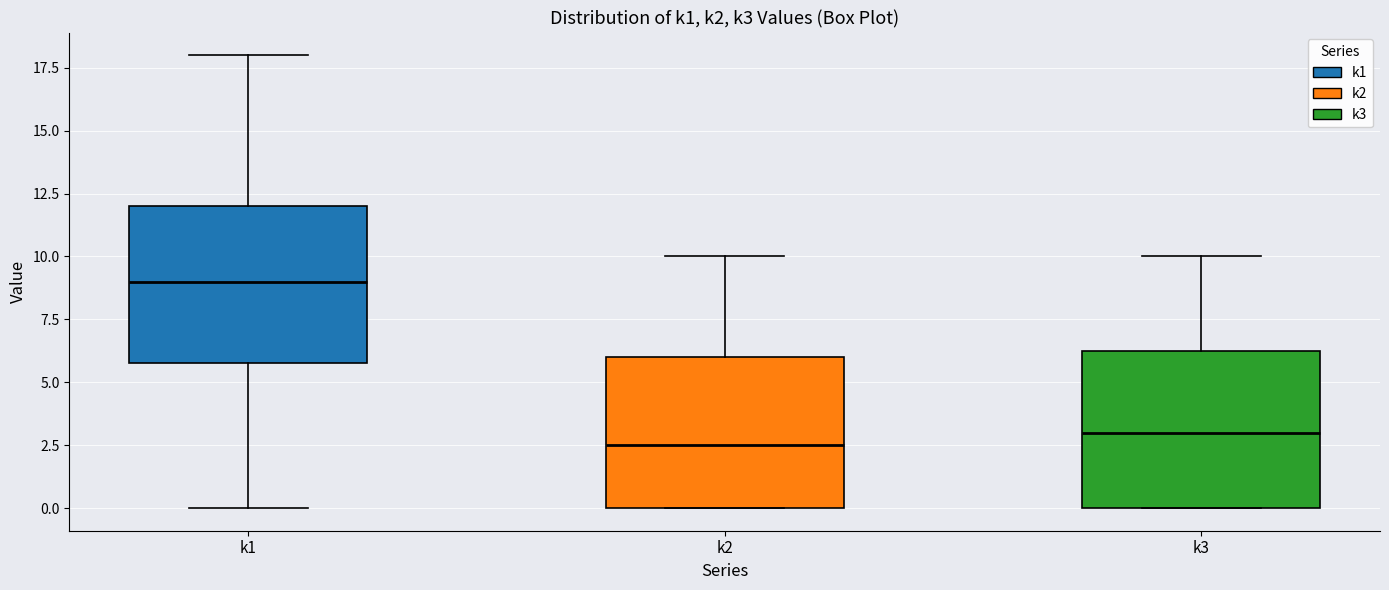

Which box has the lowest median line?

k2